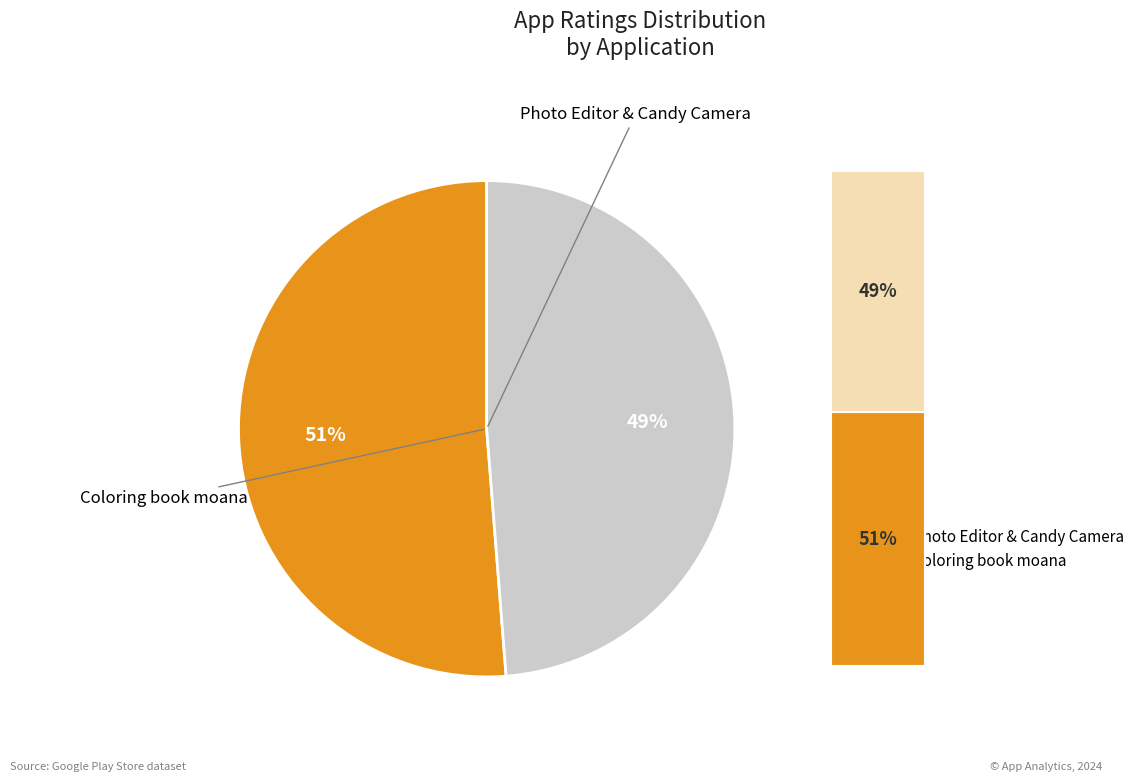

How many slices are in this pie chart?

2